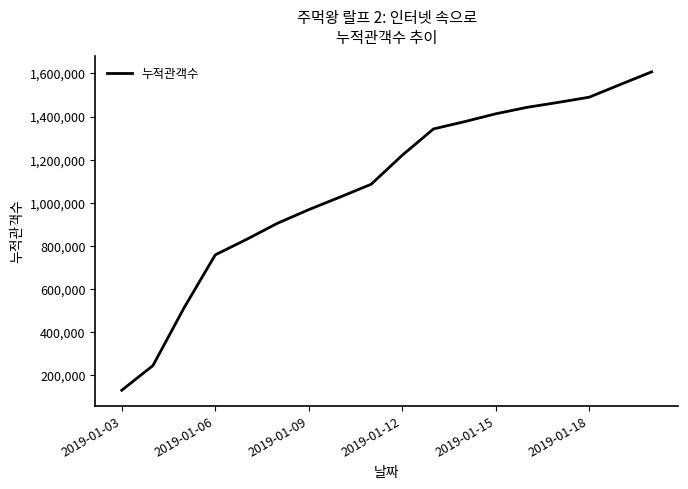

What is the greatest value displayed?

1606967